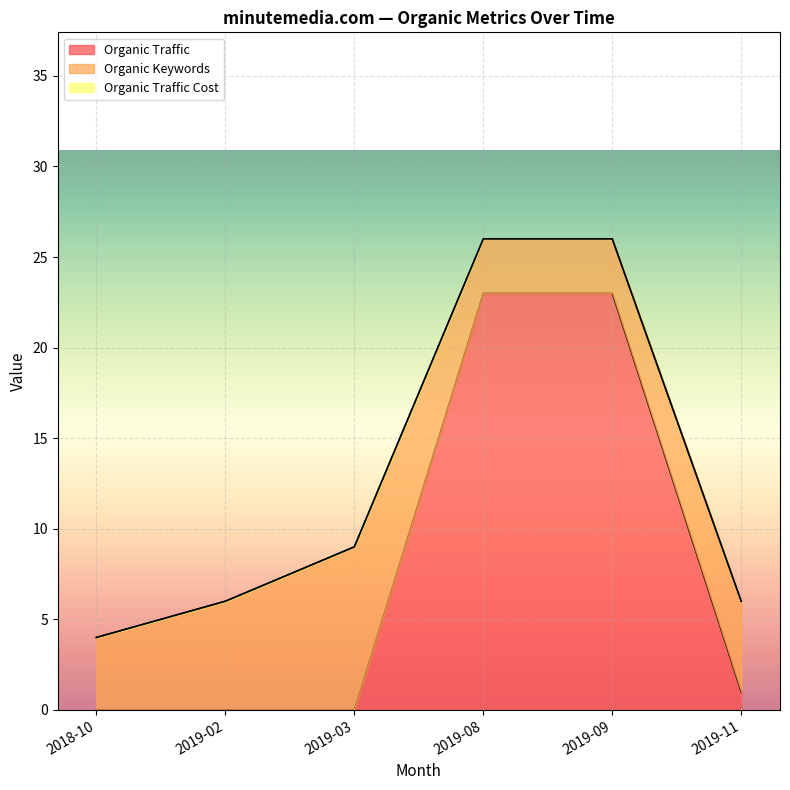

Rank the series by their average value, from highest to lowest.

Organic Traffic, Organic Keywords, Organic Traffic Cost